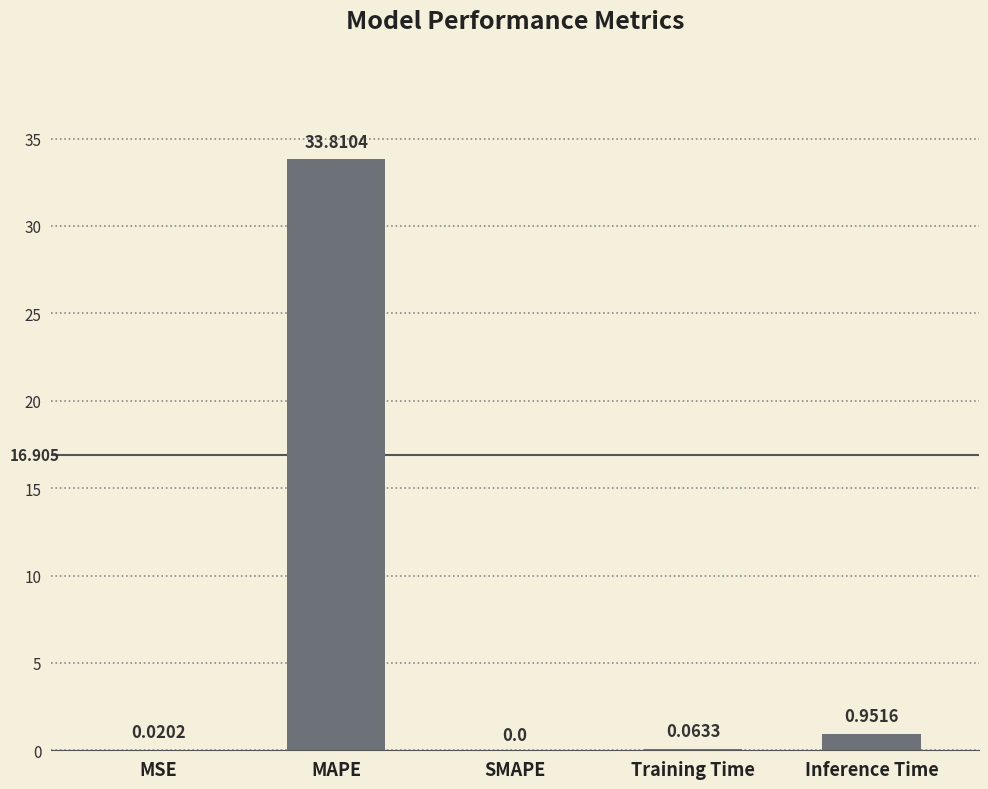

The value at MAPE is 56.5. True or false?

False